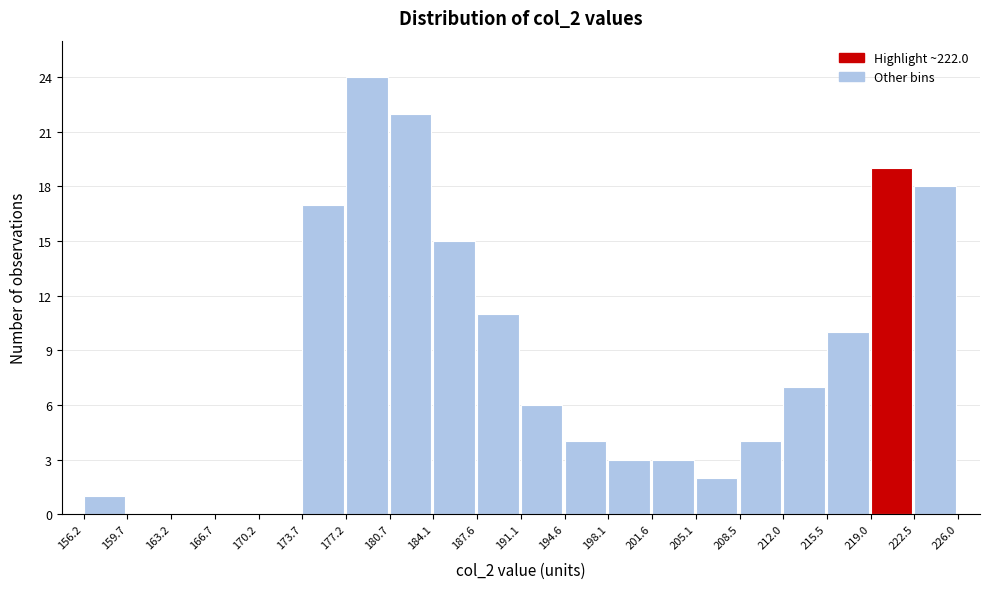

Reading left to right, list every bar in this chart as the range it spans on the x-axis followed by its height. The values are not printed on the chart, so give them approximately, as read against the axis.

156.2 to 159.7: 1
159.7 to 163.2: 0
163.2 to 166.7: 0
166.7 to 170.2: 0
170.2 to 173.7: 0
173.7 to 177.2: 17
177.2 to 180.7: 24
180.7 to 184.1: 22
184.1 to 187.6: 15
187.6 to 191.1: 11
191.1 to 194.6: 6
194.6 to 198.1: 4
198.1 to 201.6: 3
201.6 to 205.1: 3
205.1 to 208.5: 2
208.5 to 212.0: 4
212.0 to 215.5: 7
215.5 to 219.0: 10
219.0 to 222.5: 19
222.5 to 226.0: 18